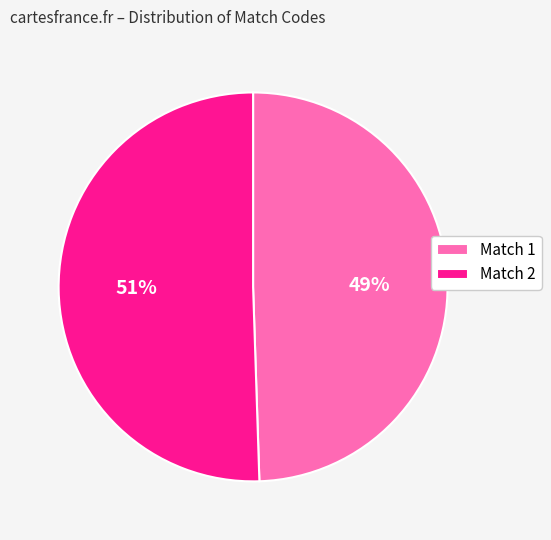

Which has a higher value, Match 2 or Match 1?

Match 2